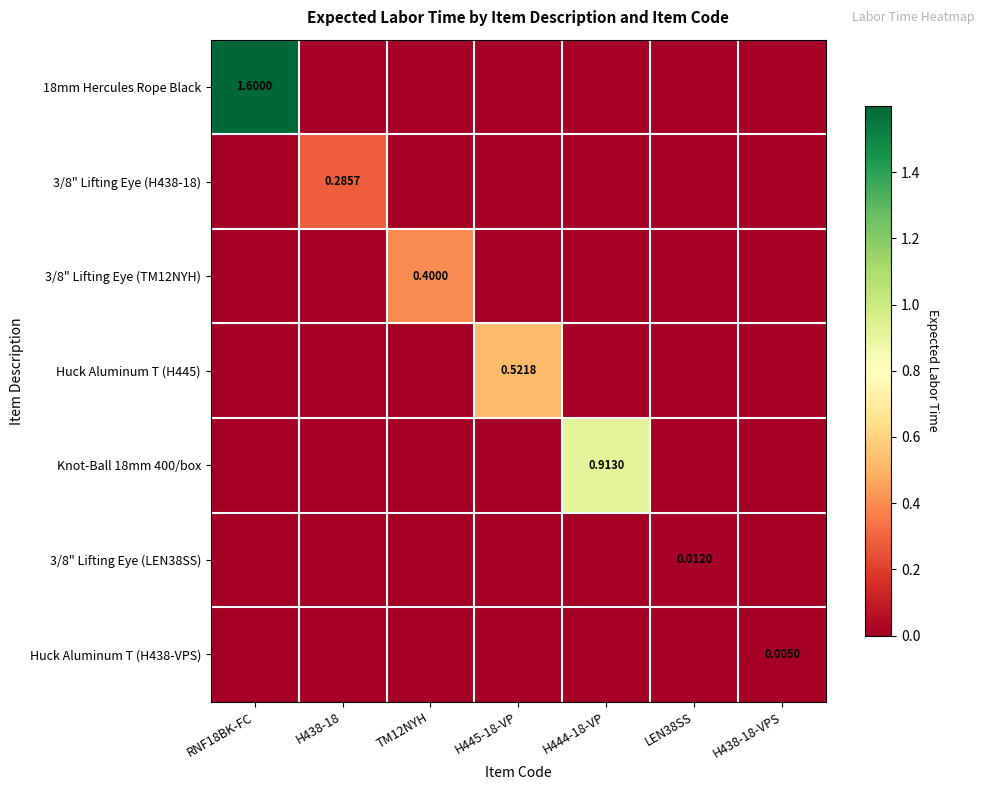

Between H438-18 and H438-18-VPS, which is larger?

H438-18